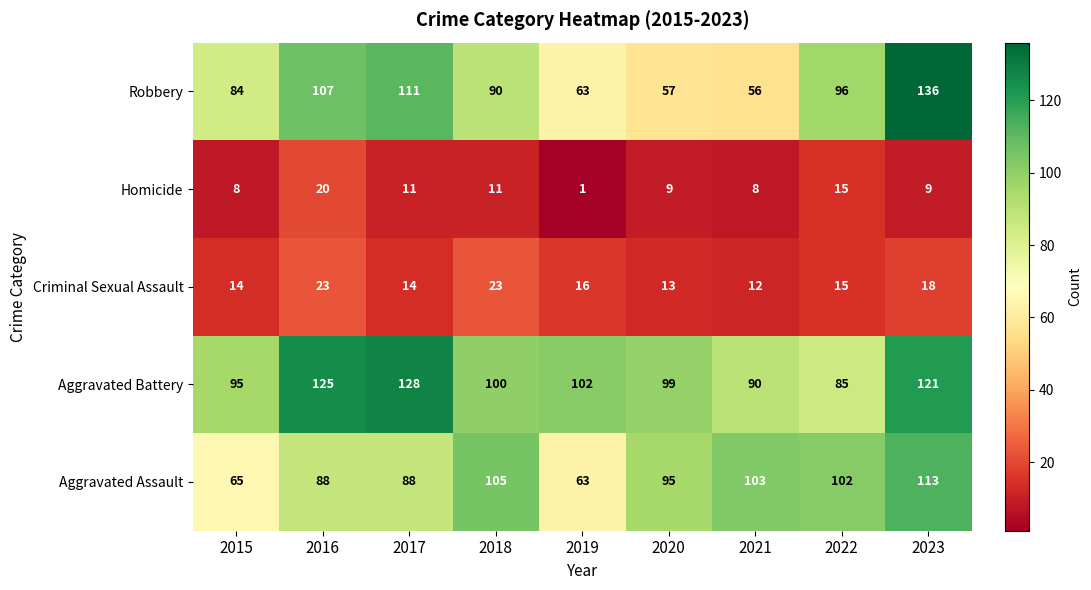

What is the greatest value displayed?

136